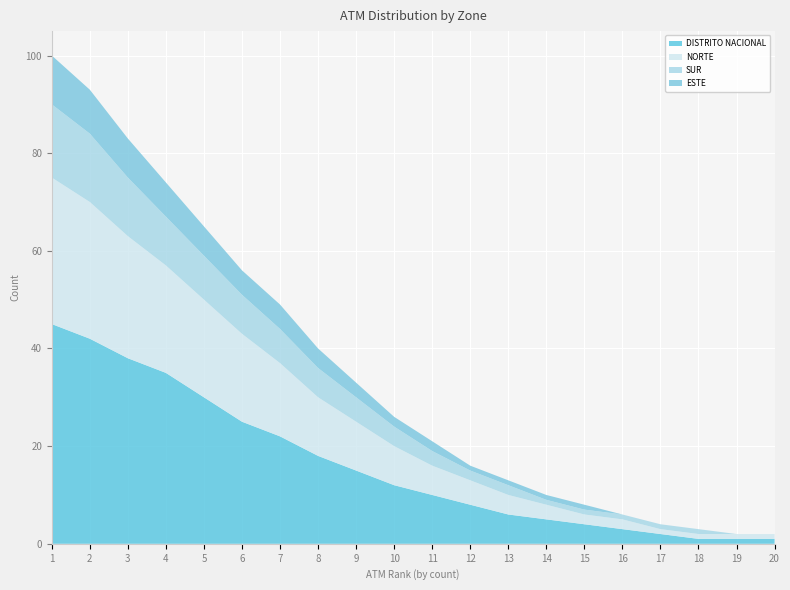

Reading right to left, extract all data points from this chart.

DISTRITO NACIONAL: 1	1	1	2	3	4	5	6	8	10	12	15	18	22	25	30	35	38	42	45
NORTE: 1	1	1	1	2	2	3	4	5	6	8	10	12	15	18	20	22	25	28	30
SUR: 0	0	1	1	1	1	1	2	2	3	4	5	6	7	8	9	10	12	14	15
ESTE: 0	0	0	0	0	1	1	1	1	2	2	3	4	5	5	6	7	8	9	10